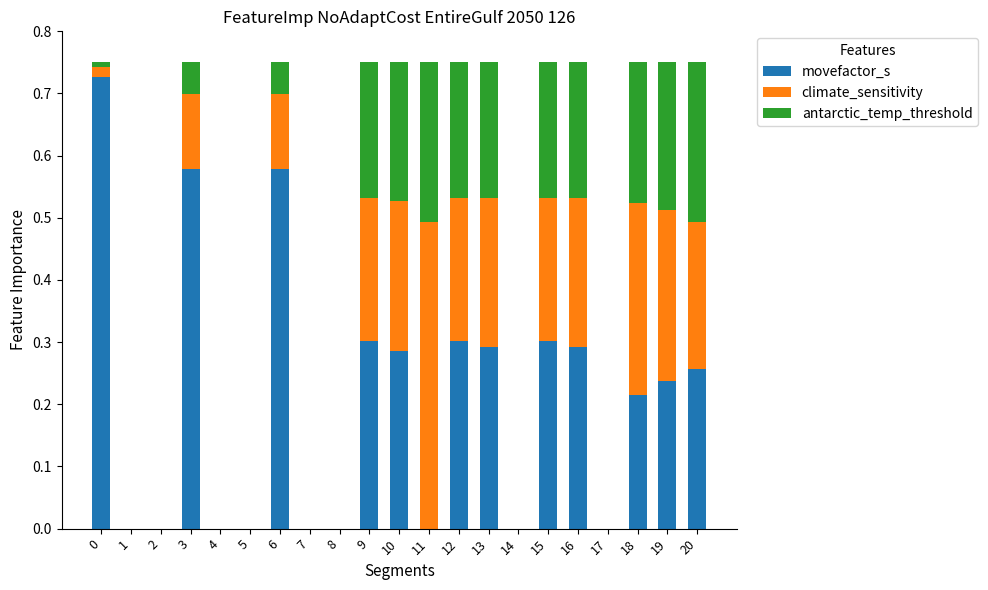

What is the total value across all series at 6?

0.8